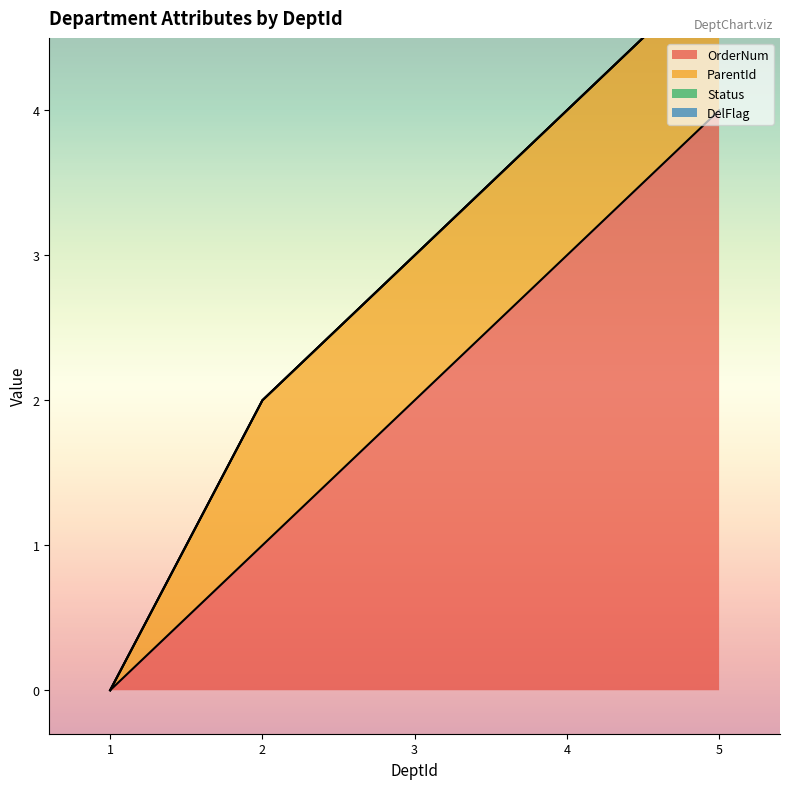

True or false: ParentId and OrderNum cross at least once.

False